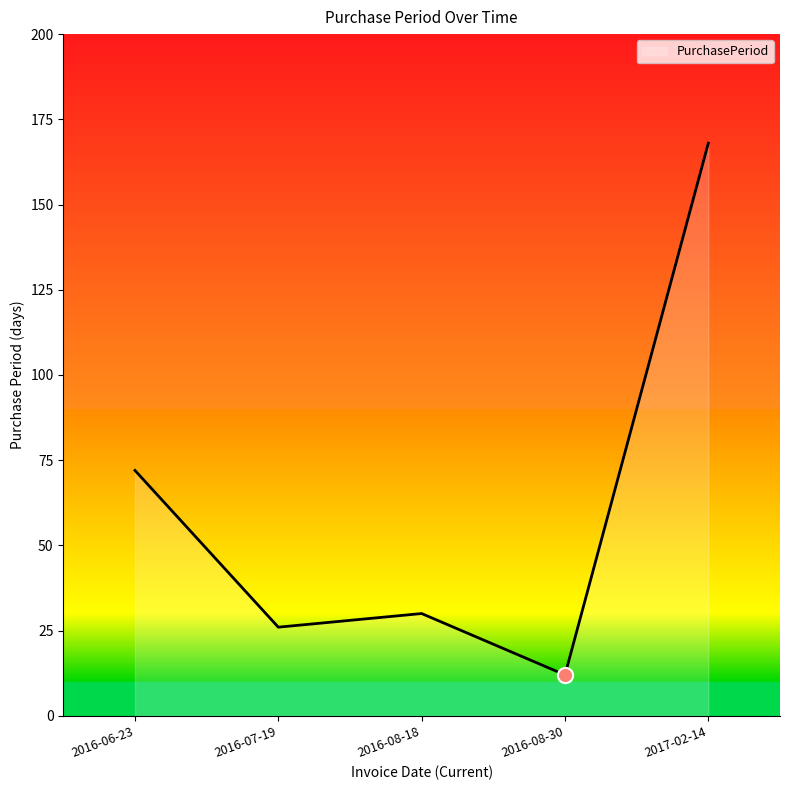

Approximately how many times larger is the value at 2016-08-30 compared to 2016-08-18?

0.4